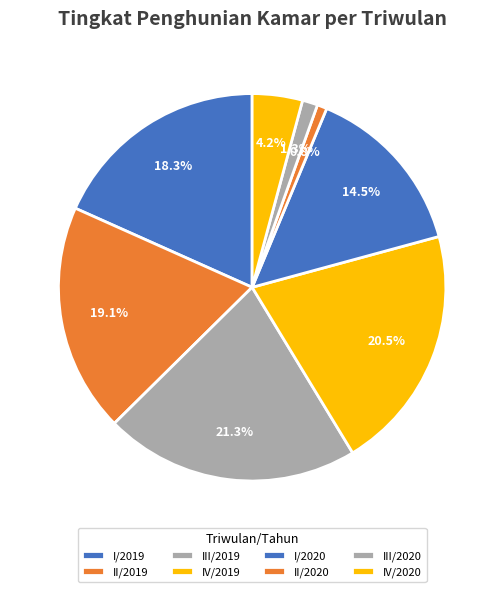

To the nearest percent, what is the difference between the largest and smallest slice percentages?

20%